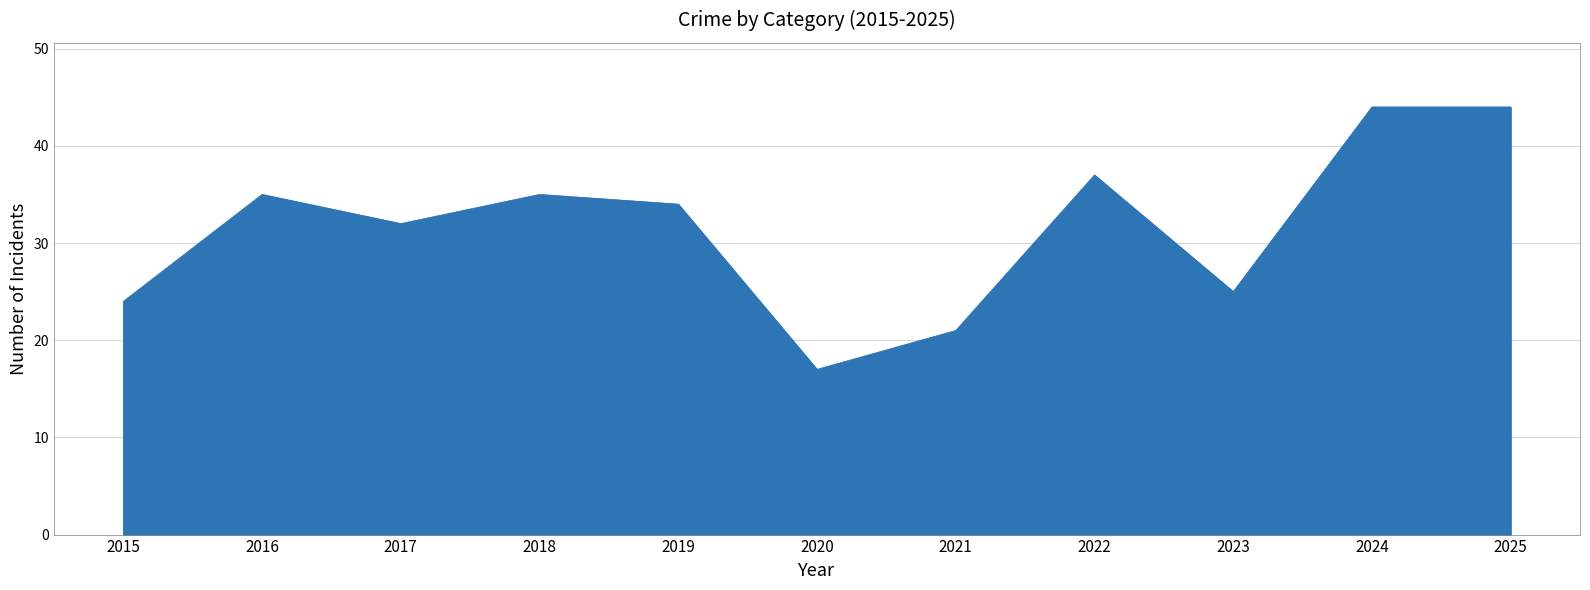

What is the minimum value shown in the chart?

17